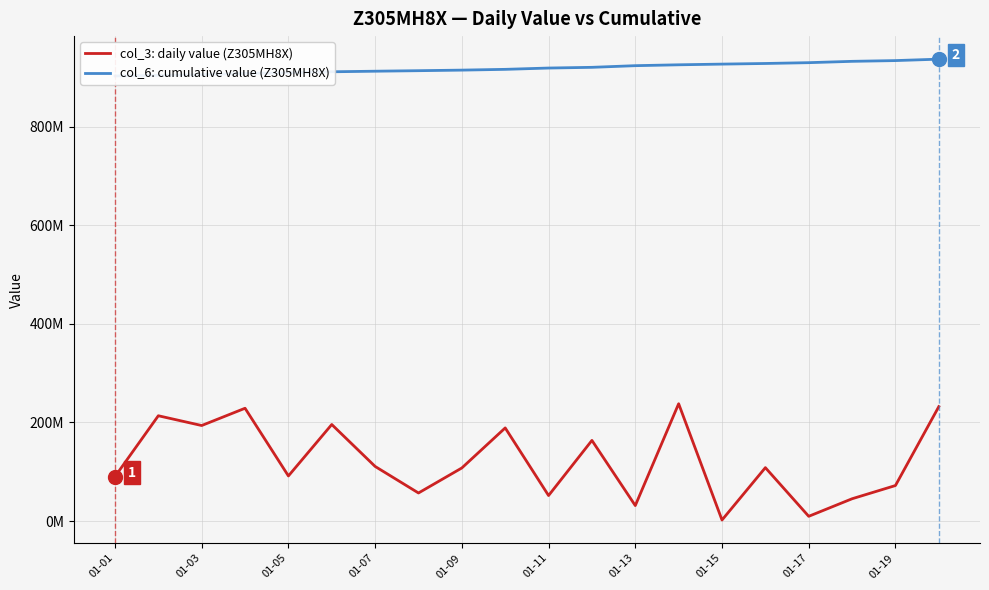

List the series in order of their overall mean, highest first.

col_6: cumulative value (Z305MH8X), col_3: daily value (Z305MH8X)